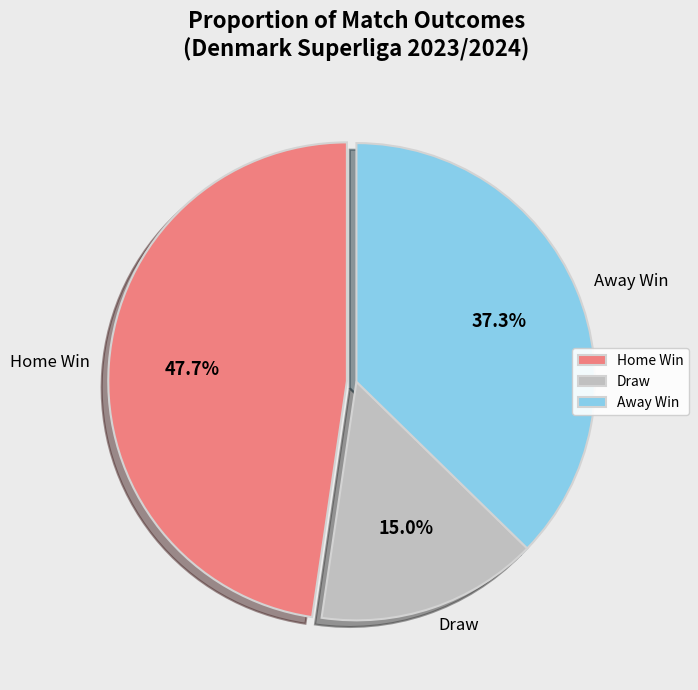

What portion of the pie excludes Home Win?

52.3%